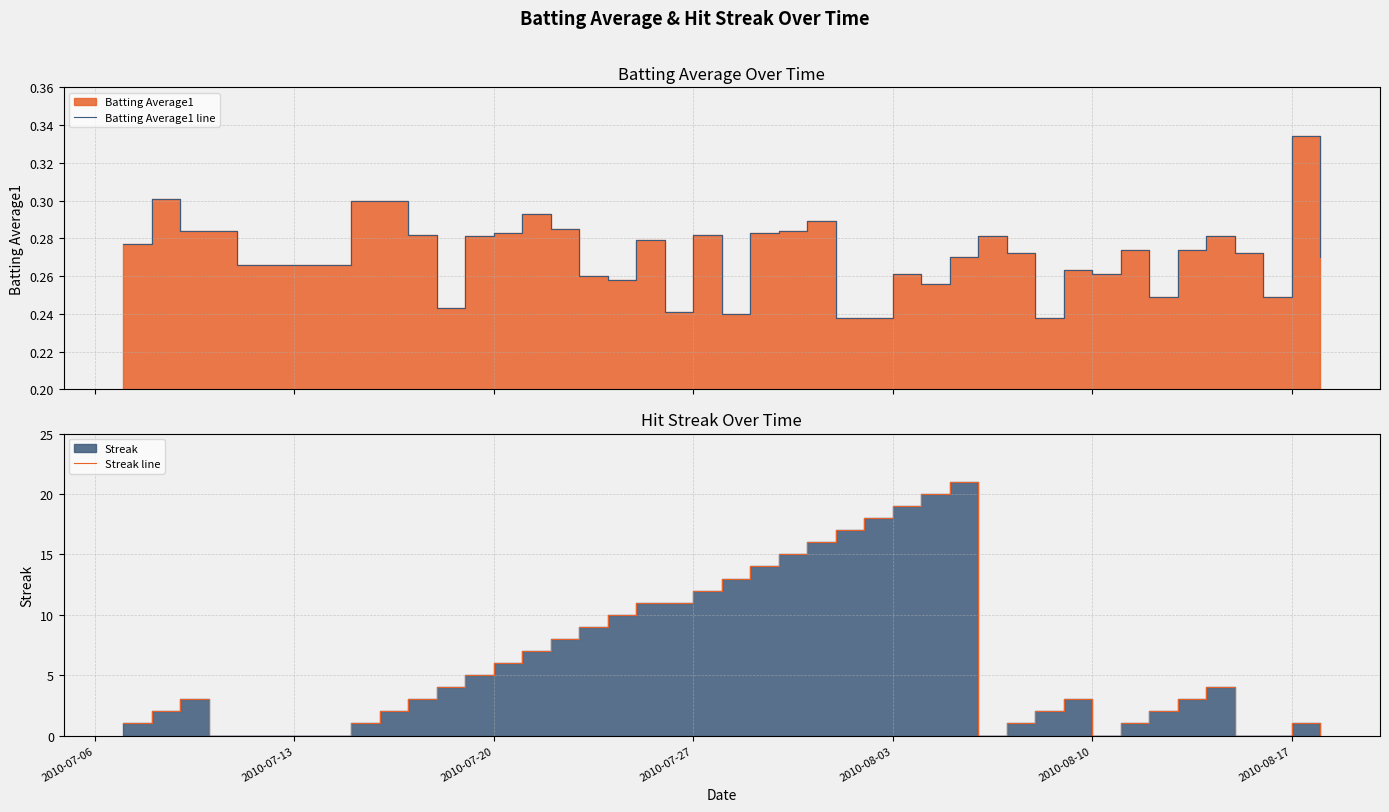

Rank the series by their maximum value, from lowest to highest.

Batting Average1 line, Streak line